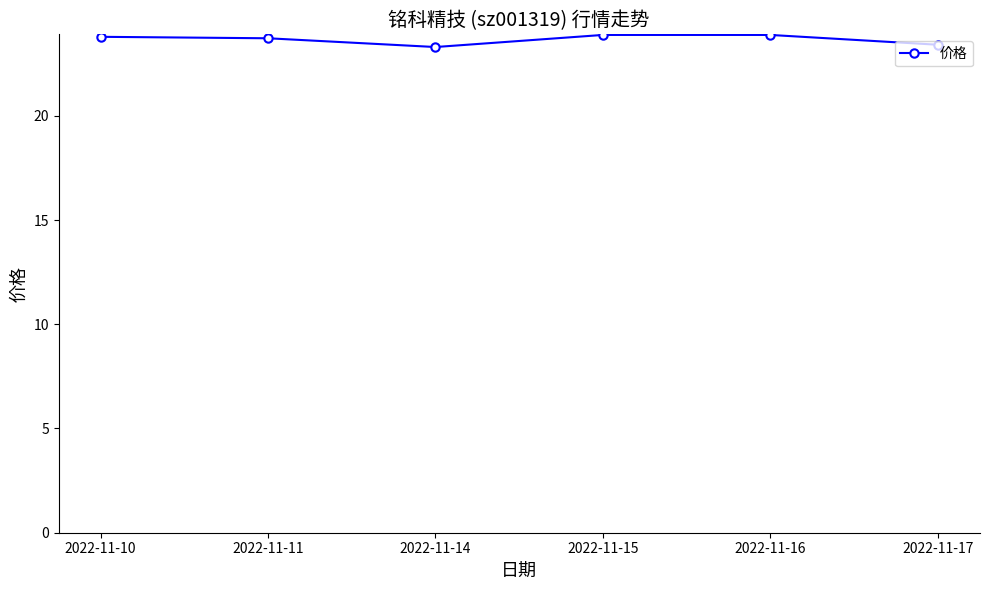

Is it true that the value at 2022-11-17 is 35.5?

False